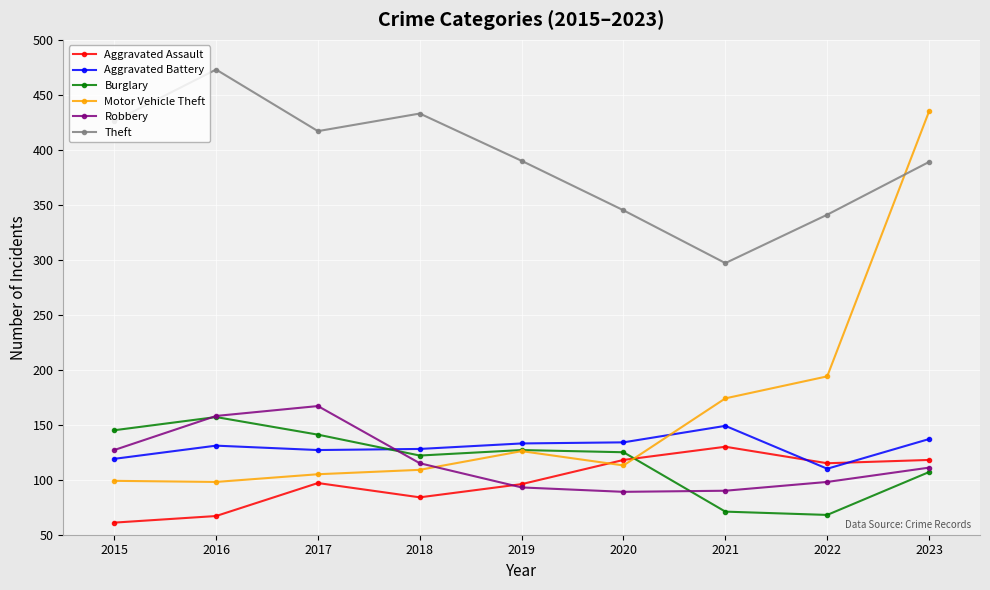

What is the total value across all series at 2016?

1084